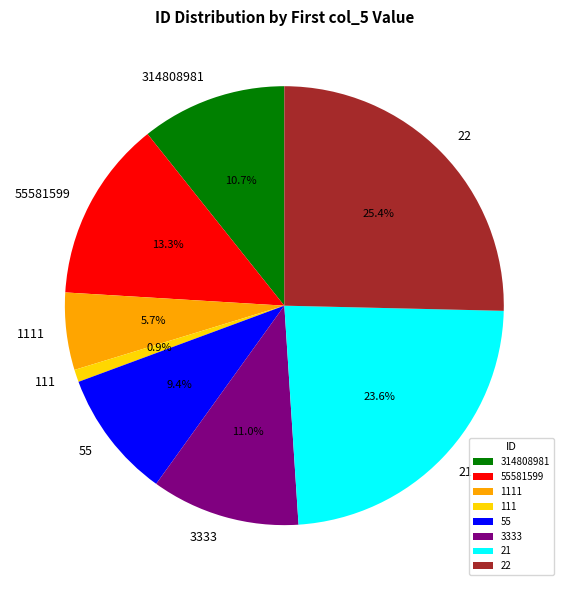

Approximately how many times larger is the value at 1111 compared to 55581599?

0.4